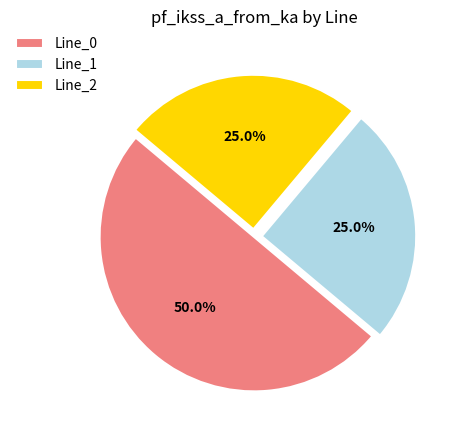

To the nearest percent, what is the average slice percentage?

33%